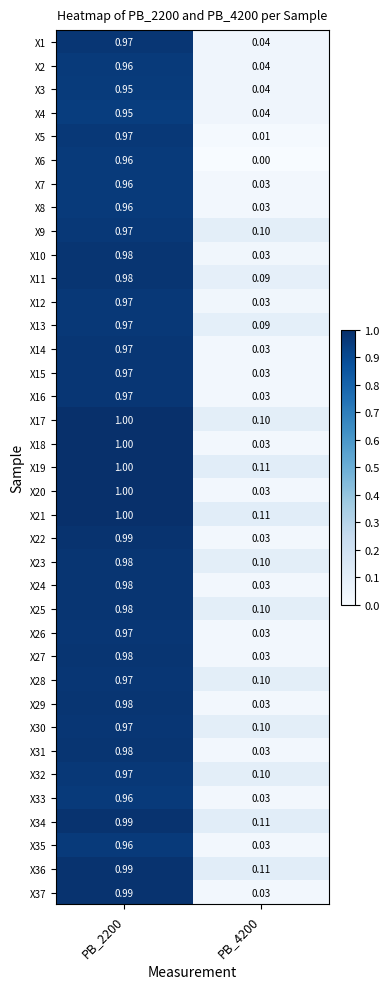

What is the greatest value displayed?

1.0